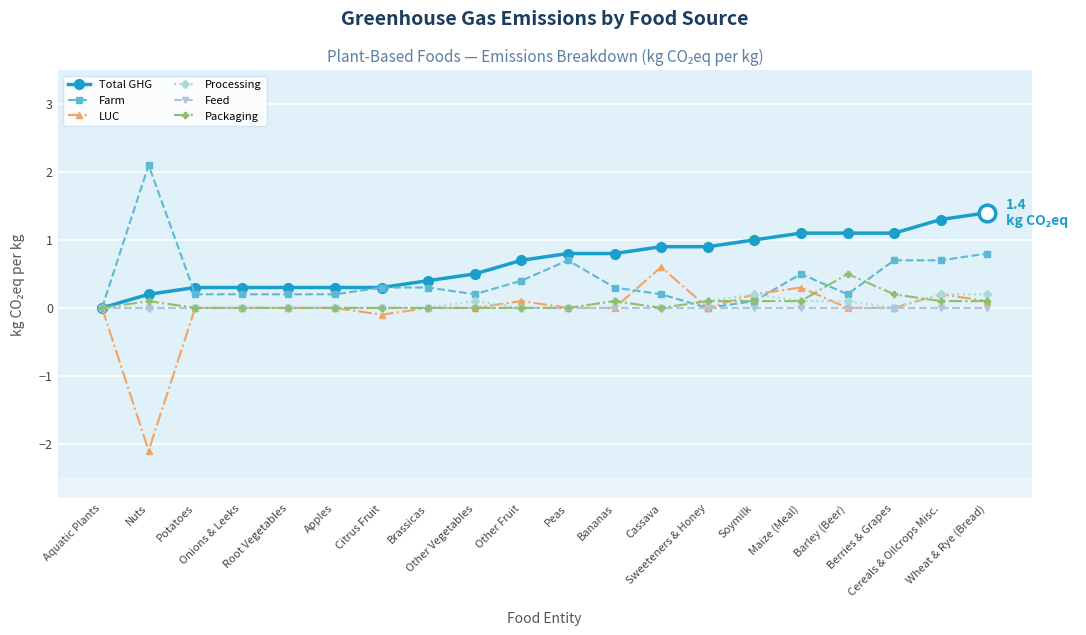

Which series has the widest spread of values?

LUC